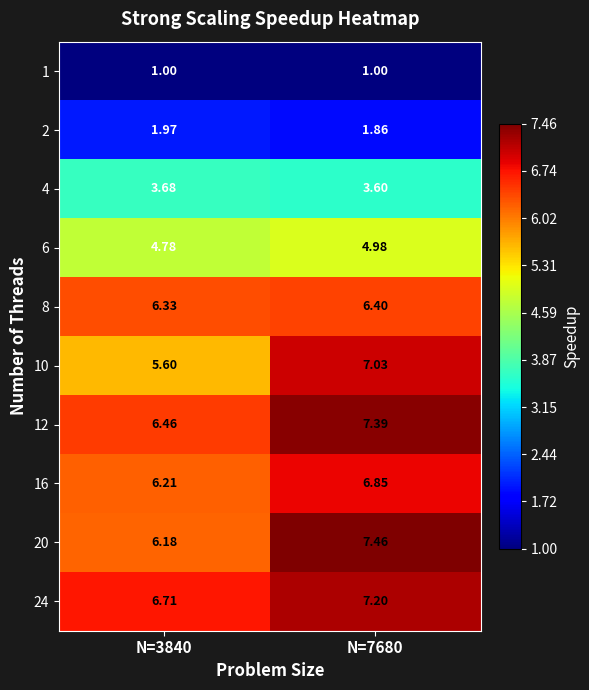

What is the difference between the highest and lowest values at N=7680?

6.5